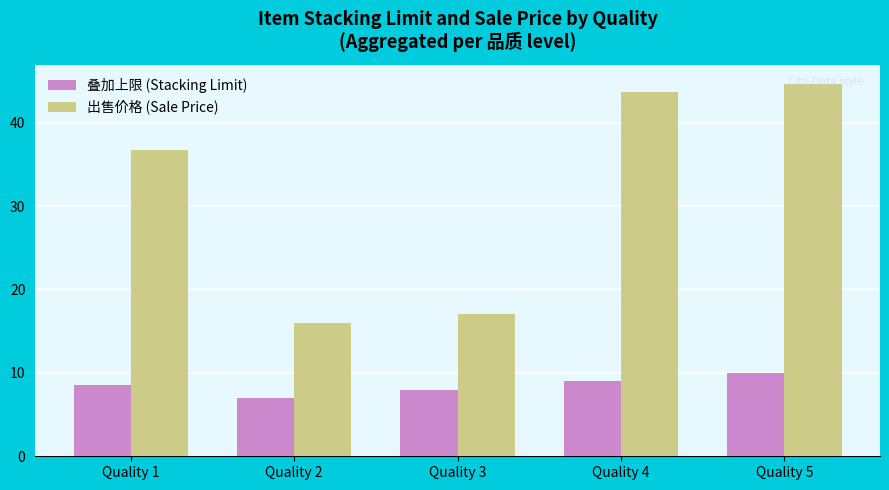

Are the bars horizontal?

No